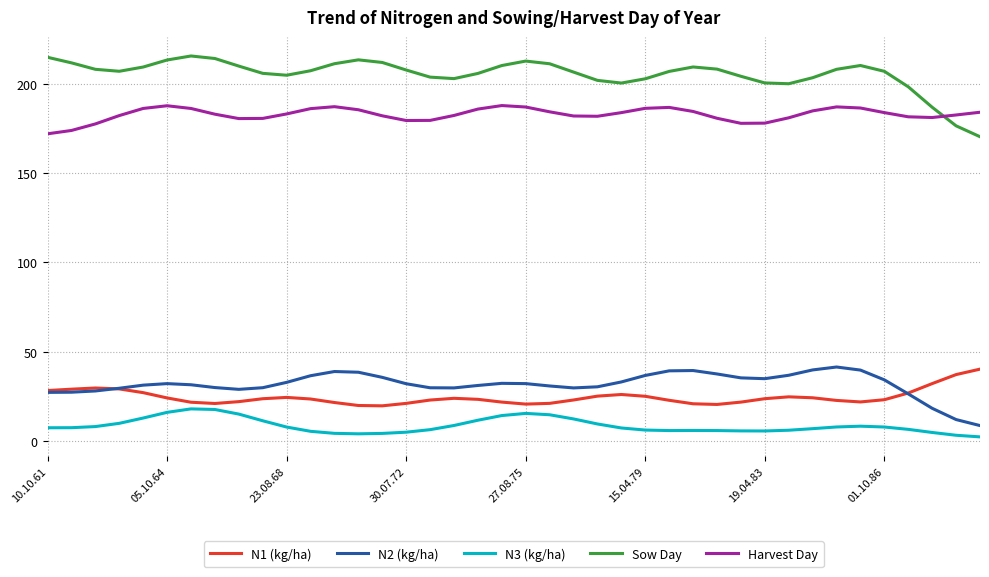

At how many categories does at least one series exceed 80?

40